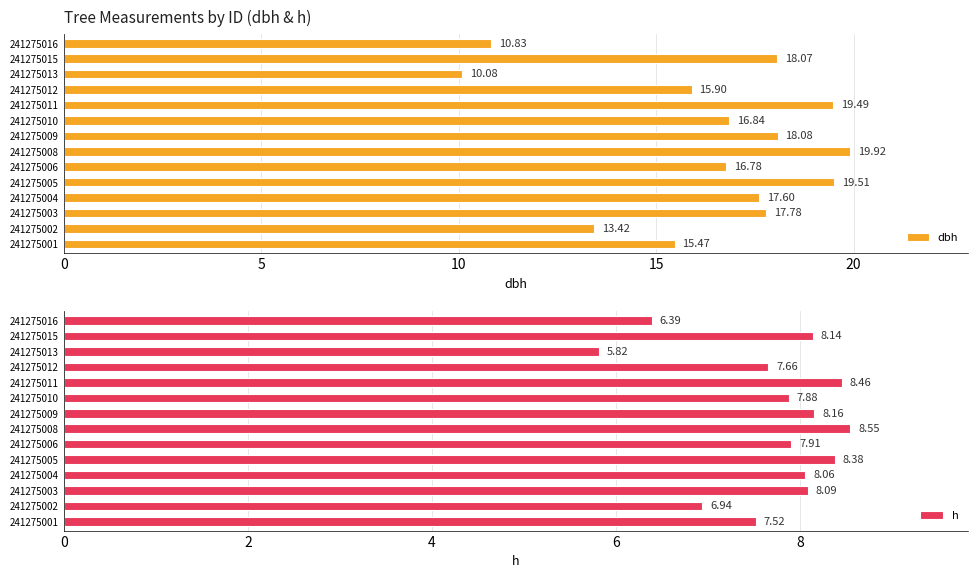

What is the sum of the dbh values at 241275013 and 241275002?

23.5